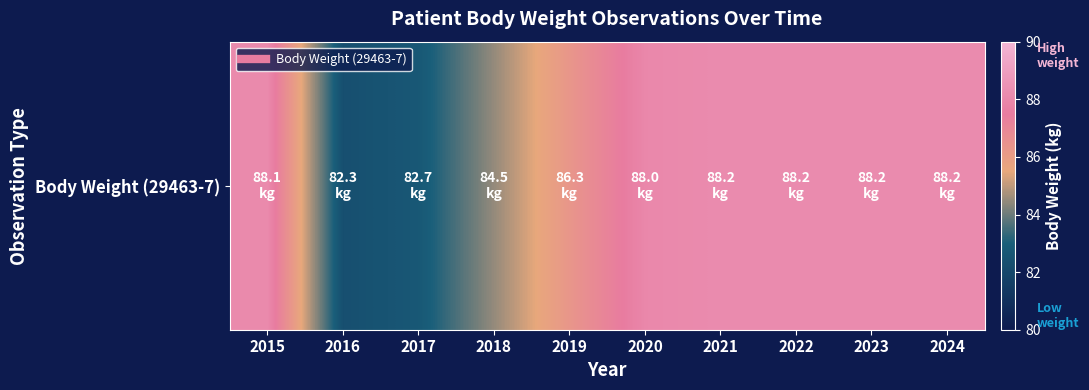

How many categories are shown in the chart?

10